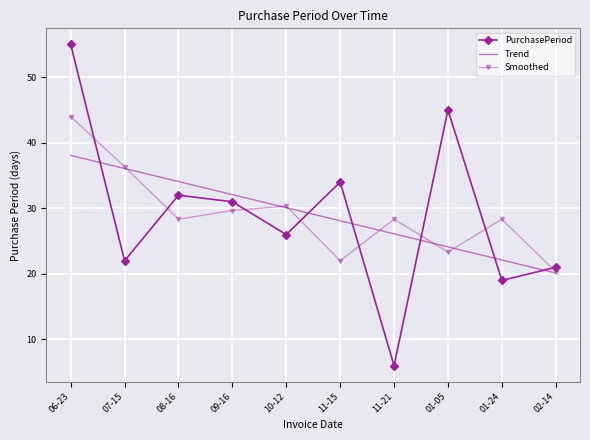

What position from the right is 07-15?

9